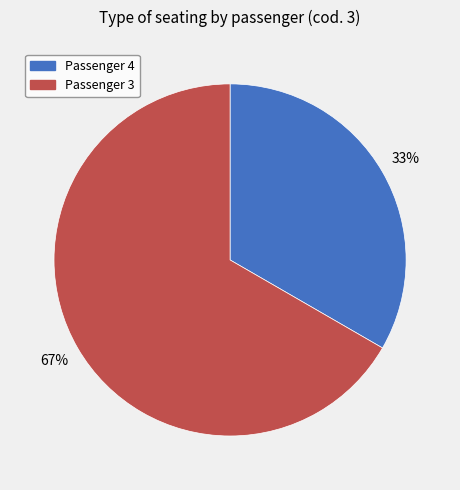

How many slices are in this pie chart?

2